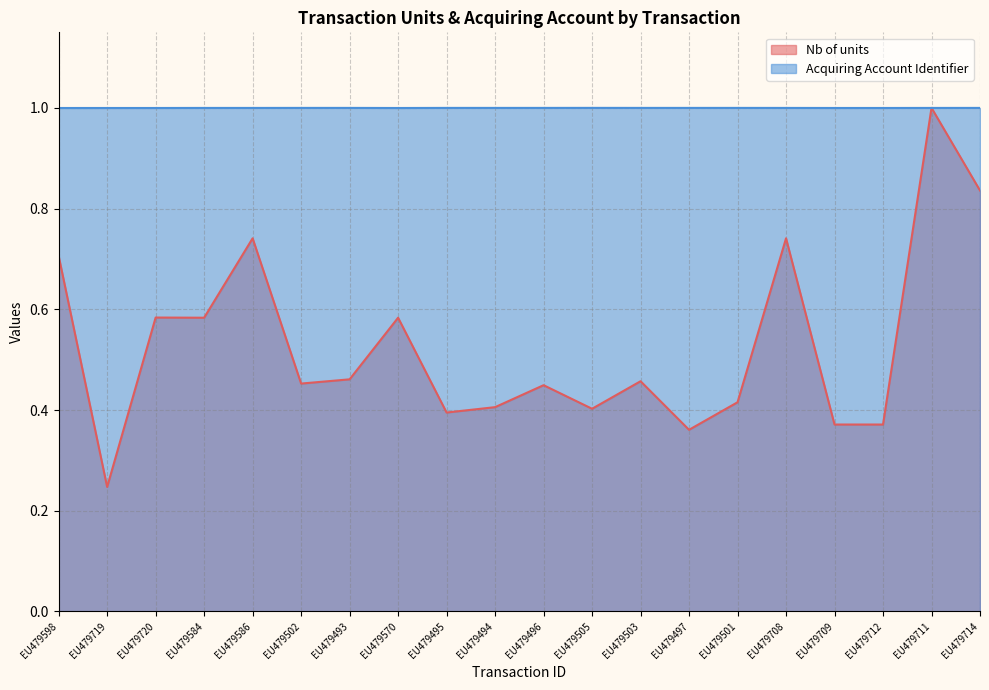

Is it true that the value at EU479493 is 0.5?

False